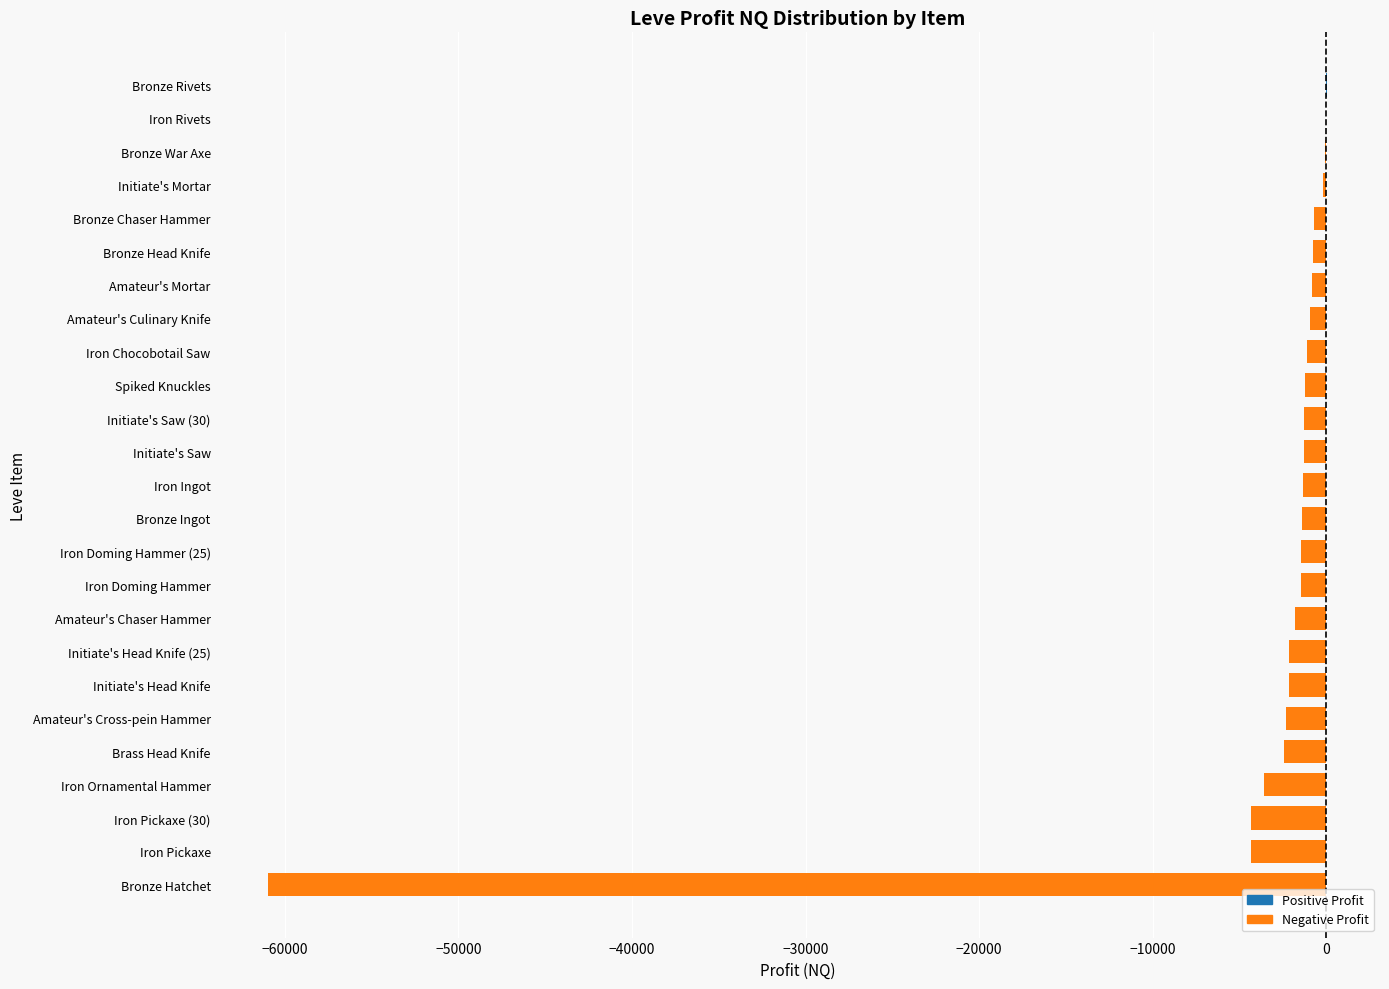

Are the bars horizontal?

Yes